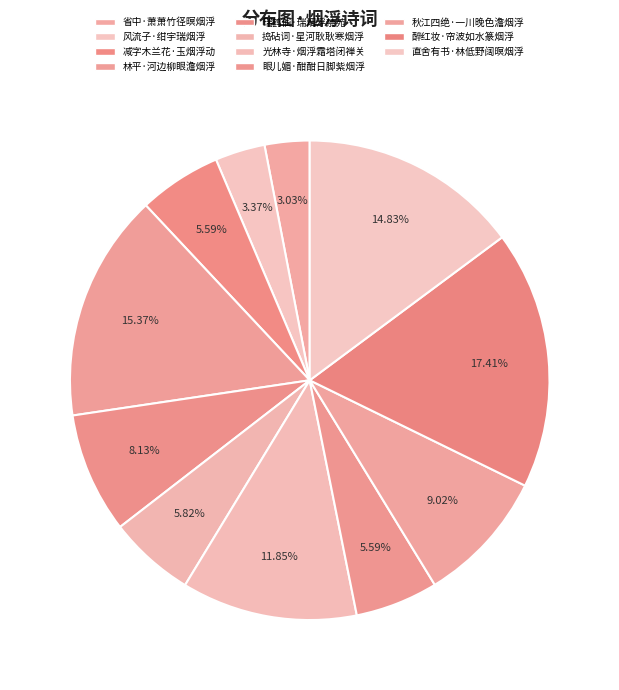

Is the sum of 省中·萧萧竹径暝烟浮 and 风流子·绀宇瑞烟浮 greater than half?

No